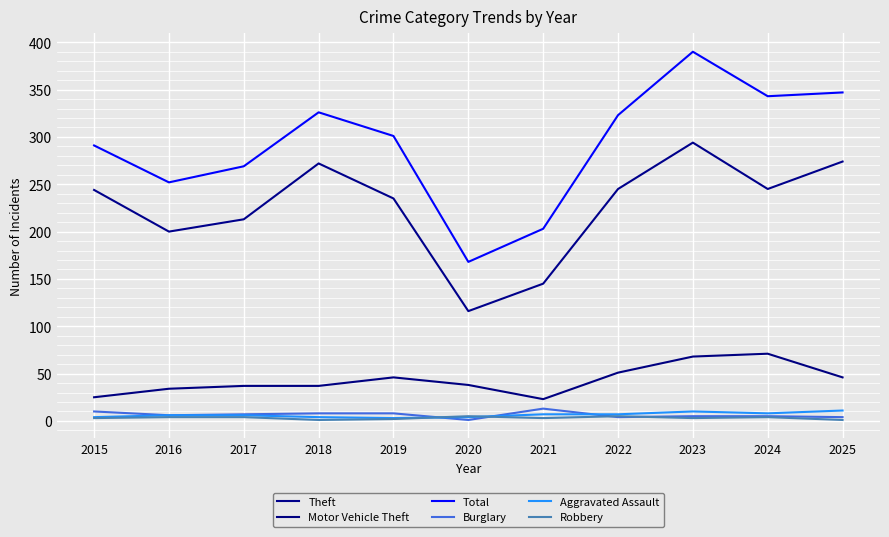

At how many categories does at least one series exceed 298?

6